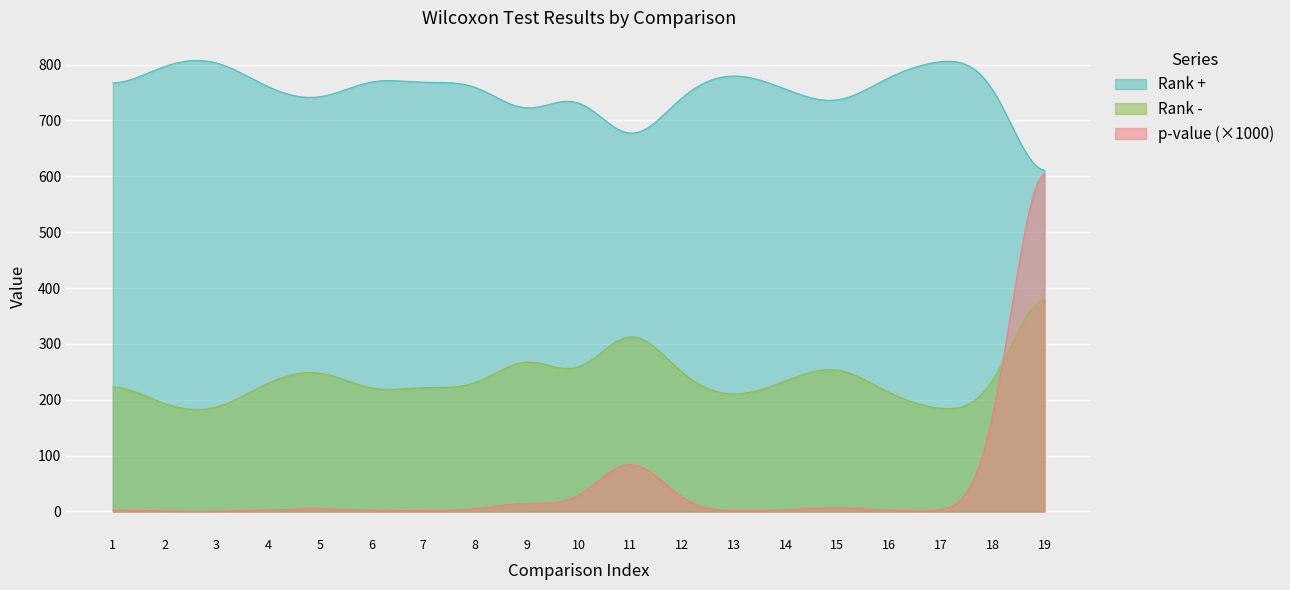

The value of p-value at 12 is 0.0. True or false?

False